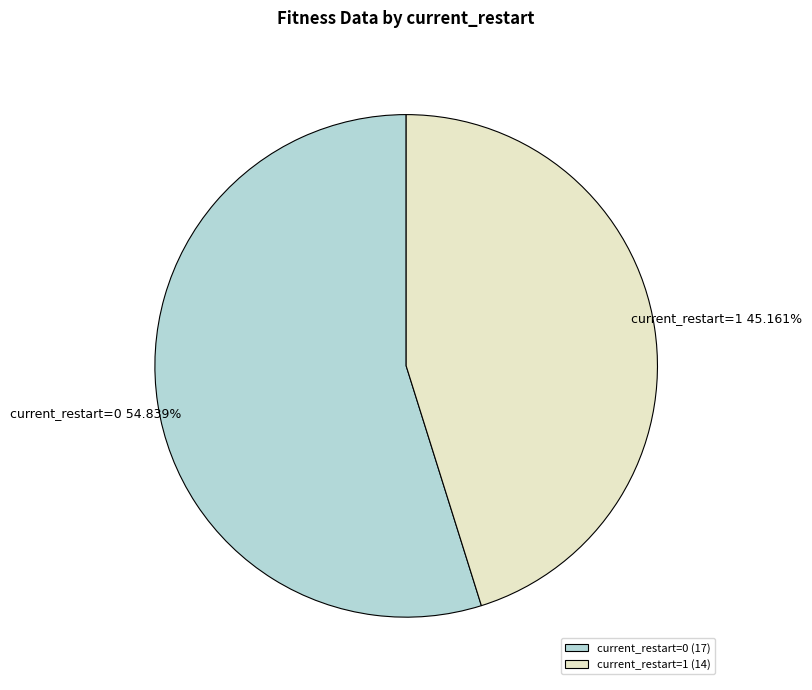

Between current_restart=0 and current_restart=1, which is larger?

current_restart=0